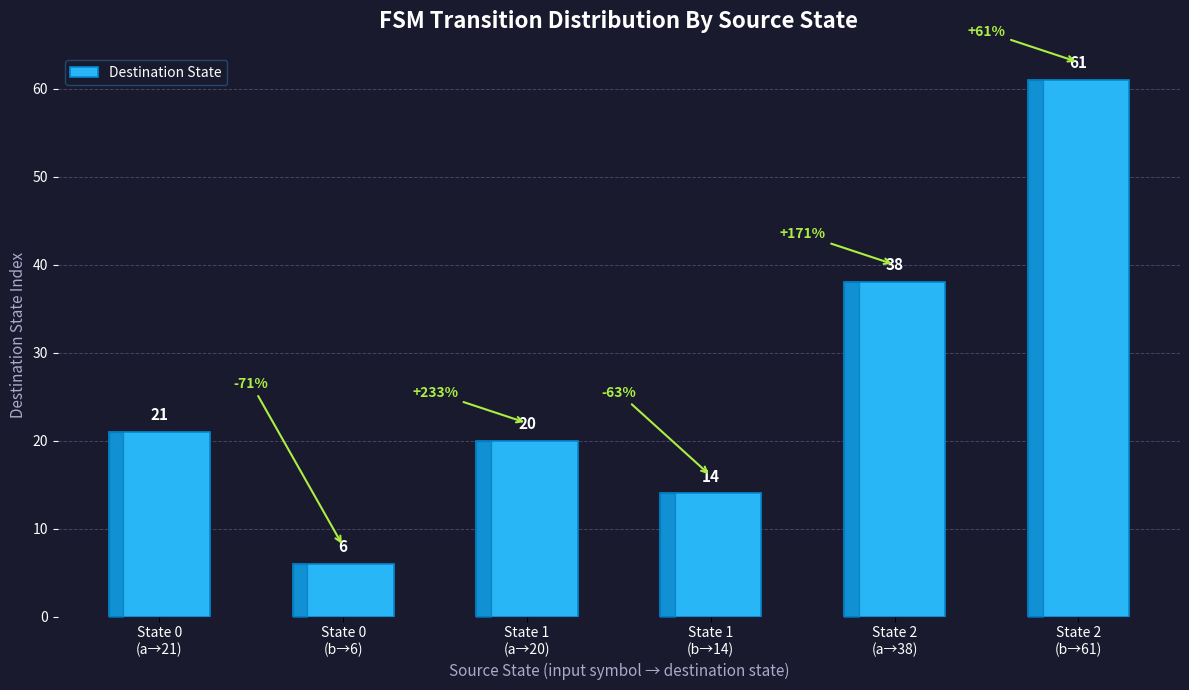

Rank the categories by value from lowest to highest.

State 0
(b→6), State 1
(b→14), State 1
(a→20), State 0
(a→21), State 2
(a→38), State 2
(b→61)